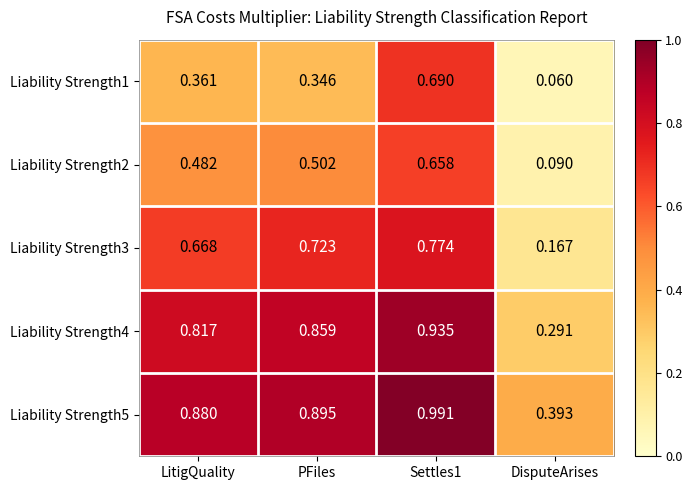

Is the value of Liability Strength5 at DisputeArises greater than the value of Liability Strength3 at DisputeArises?

Yes